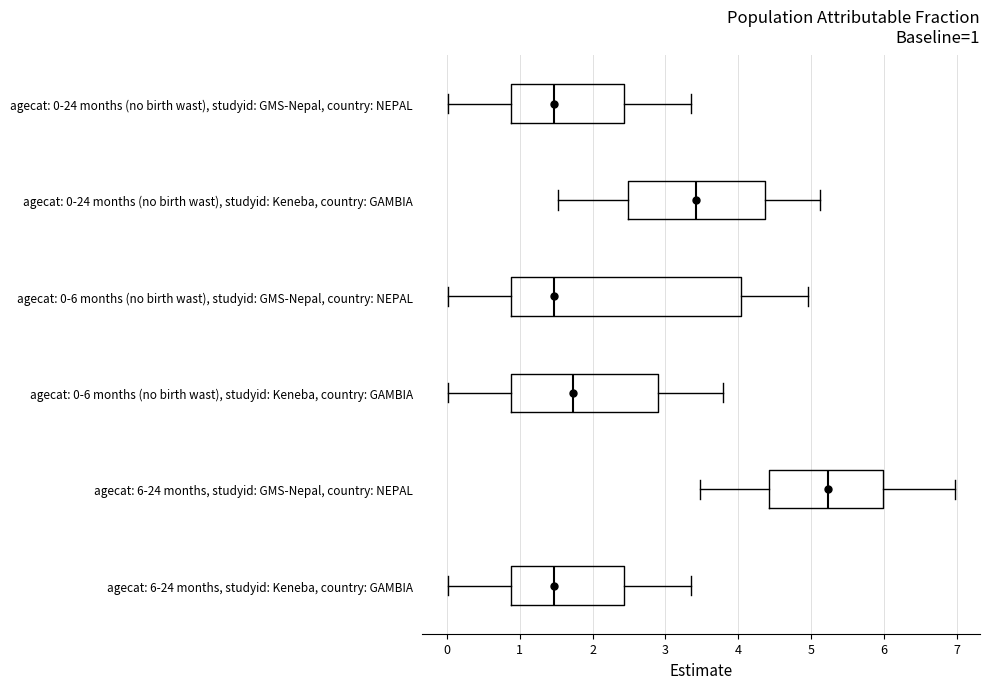

Comparing the boxes themselves (not the whiskers), which one is the widest?

agecat: 0-6 months (no birth wast), studyid: GMS-Nepal, country: NEPAL